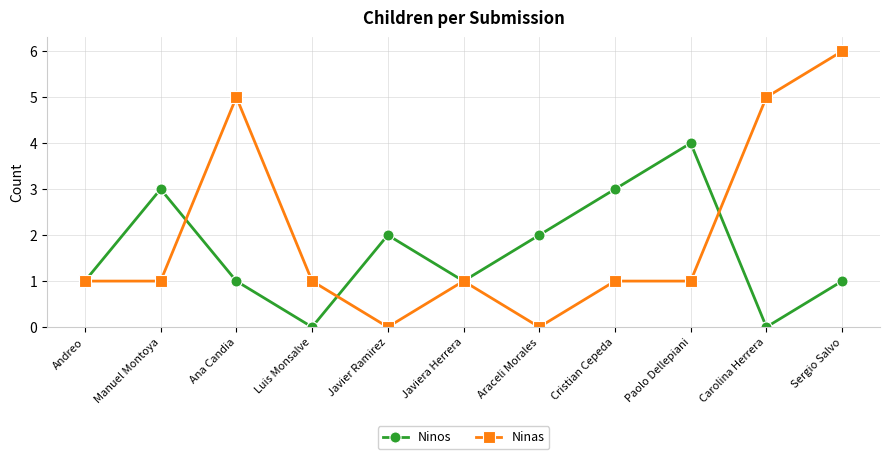

Is the value of Ninas at Manuel Montoya greater than the value of Ninos at Manuel Montoya?

No